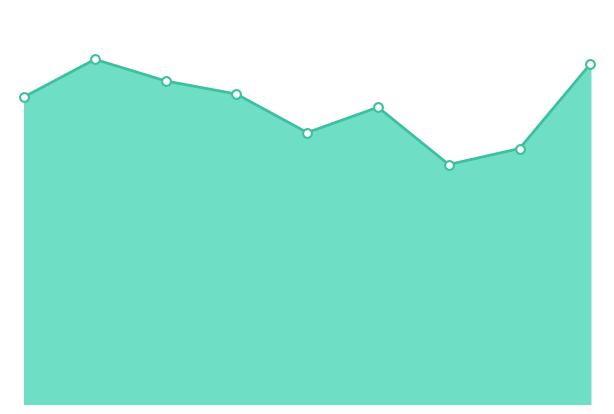

How many lines are shown in the chart?

1